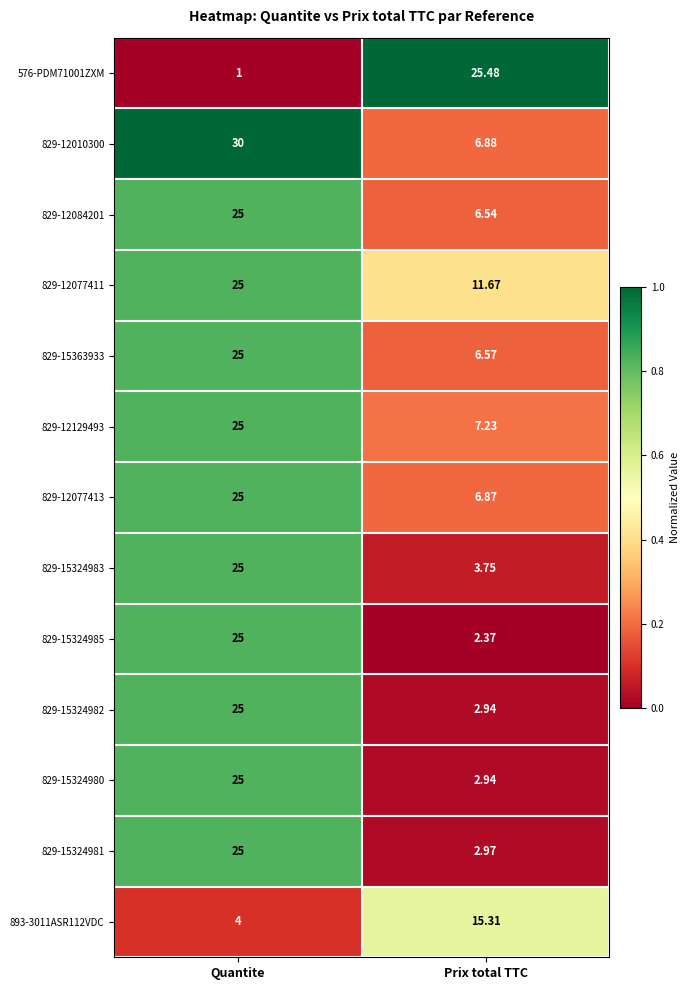

At which category does the chart reach its minimum across all series?

Quantite